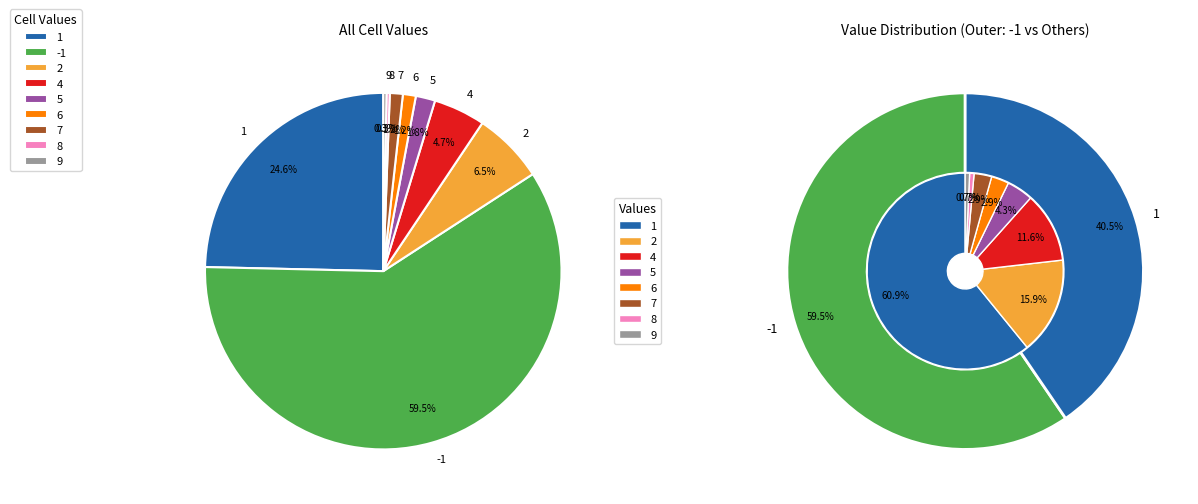

Is it true that -1 is 54% of the pie?

False